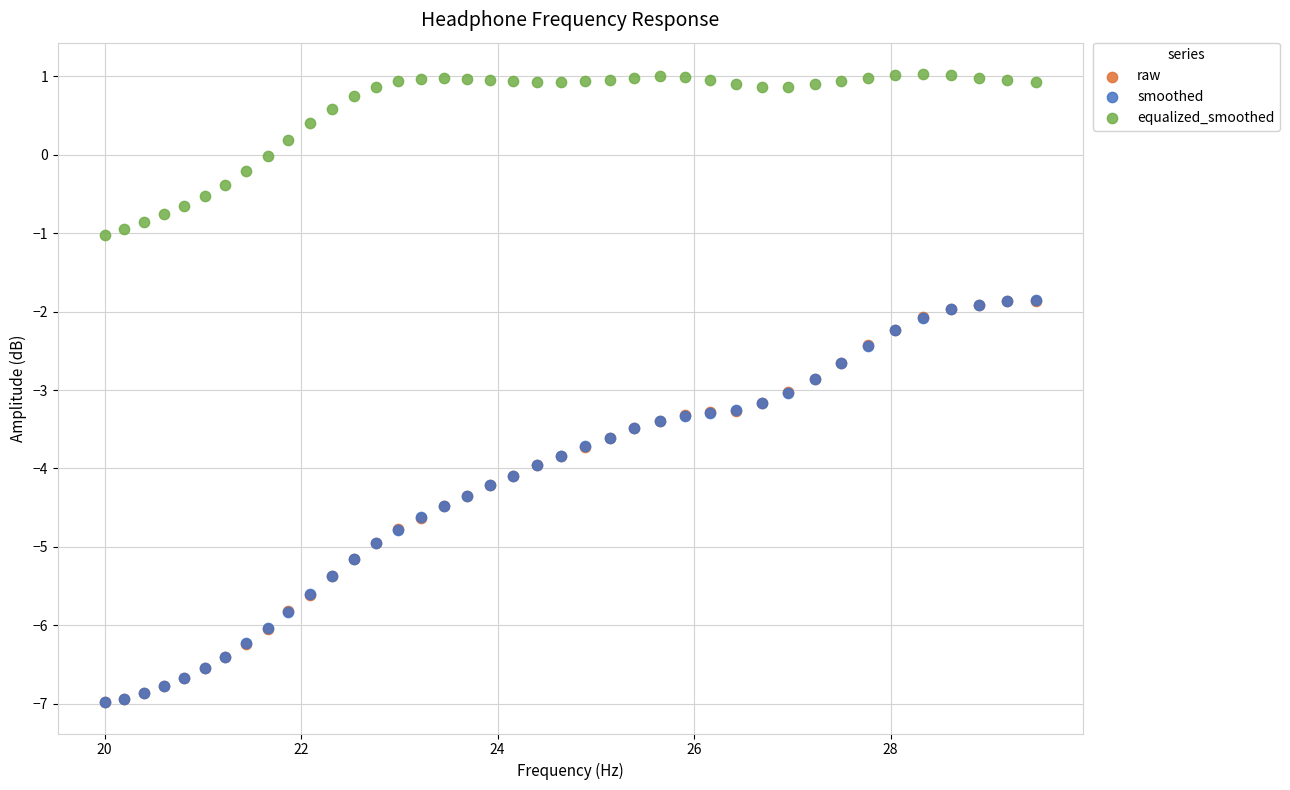

What are all the series names shown in the legend?

raw, smoothed, equalized_smoothed